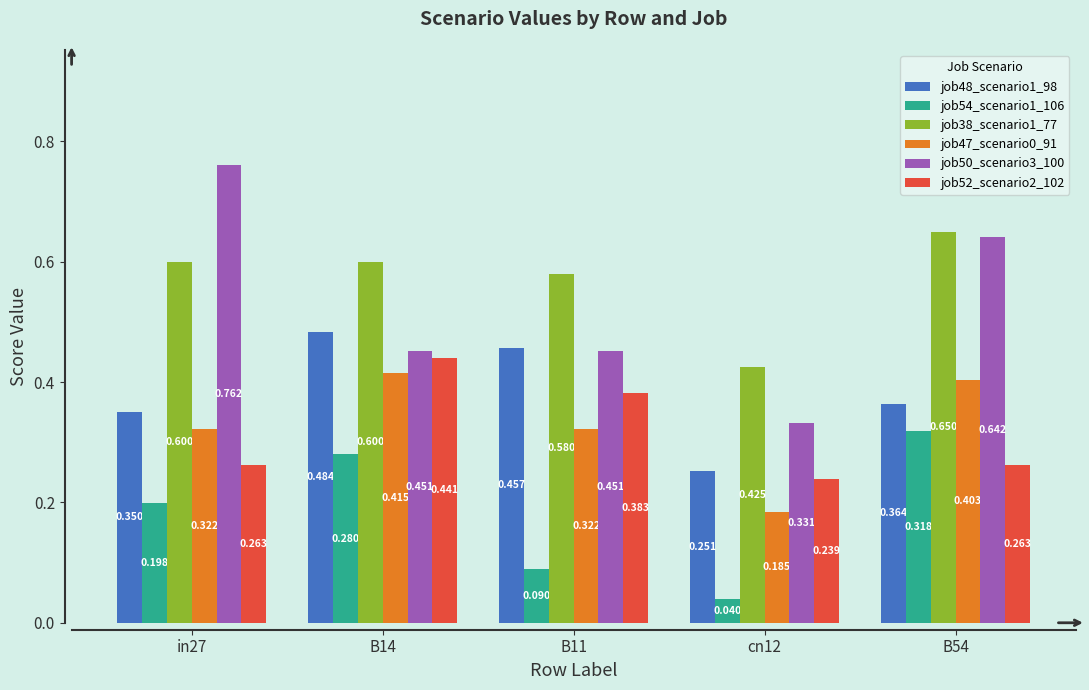

Is the value of job38_scenario1_77 at B54 greater than the value of job47_scenario0_91 at B11?

Yes